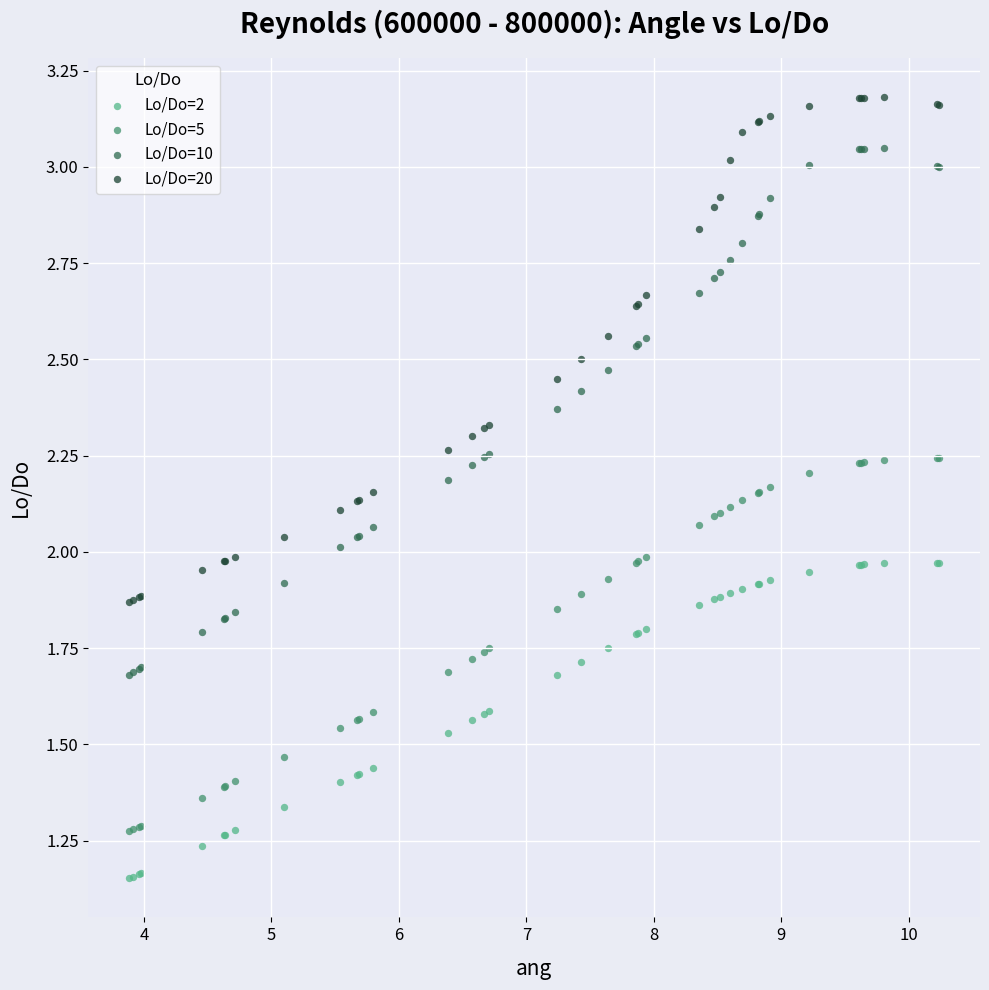

Which series contains the highest Y value?

Lo/Do=20